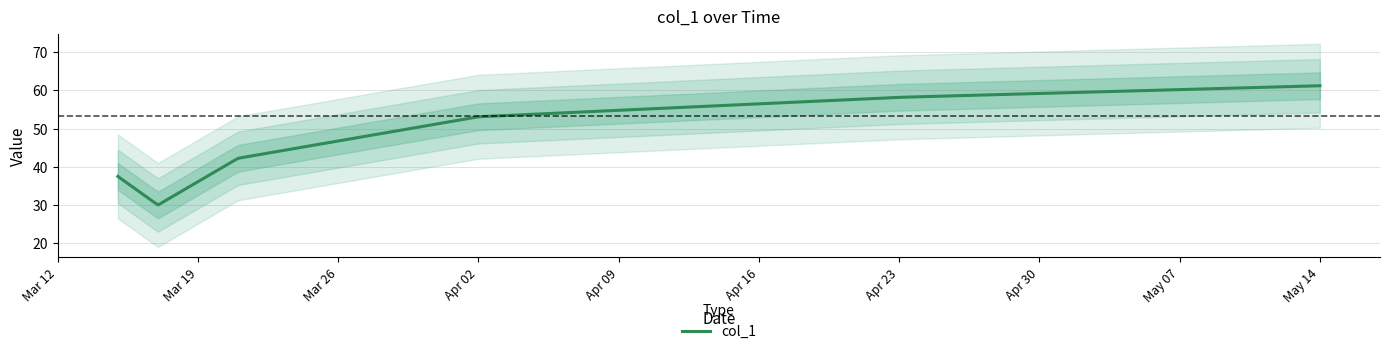

At which label does the data first exceed 53?

2019-04-02